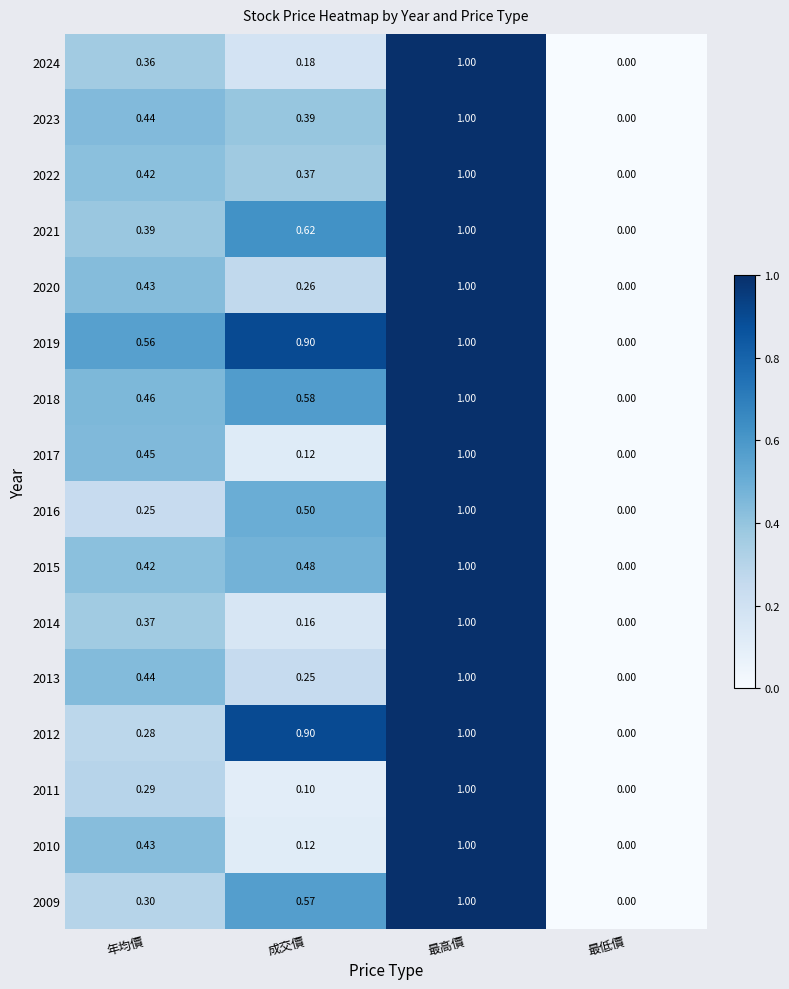

What is the spread (max minus min) of values at 成交價?

0.8